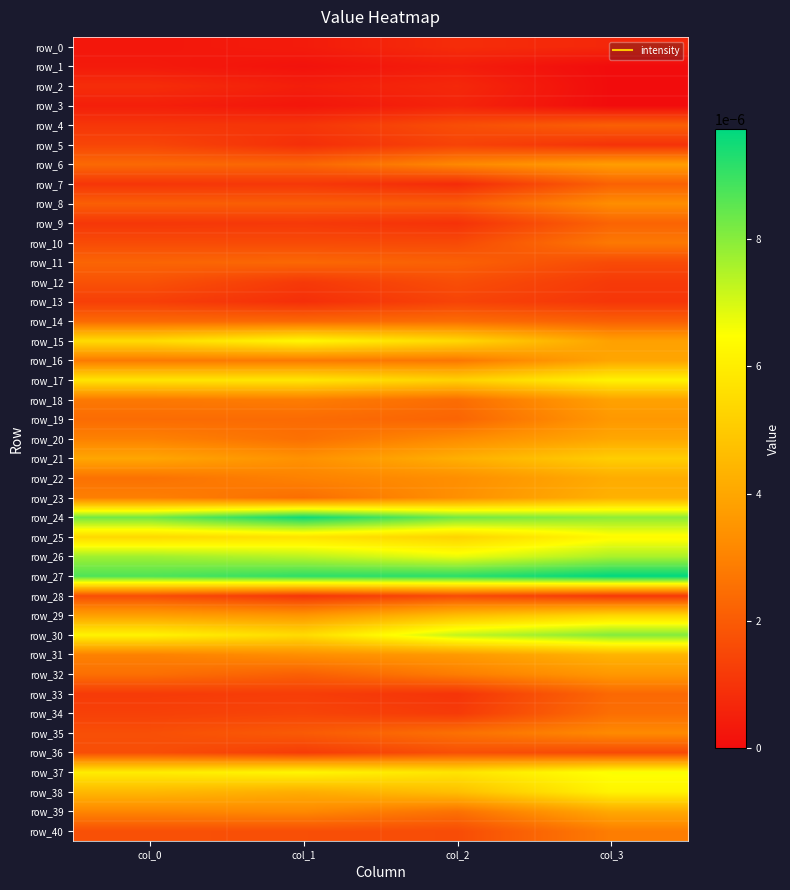

Rank the categories by row_10 value from highest to lowest.

col_3, col_0, col_1, col_2